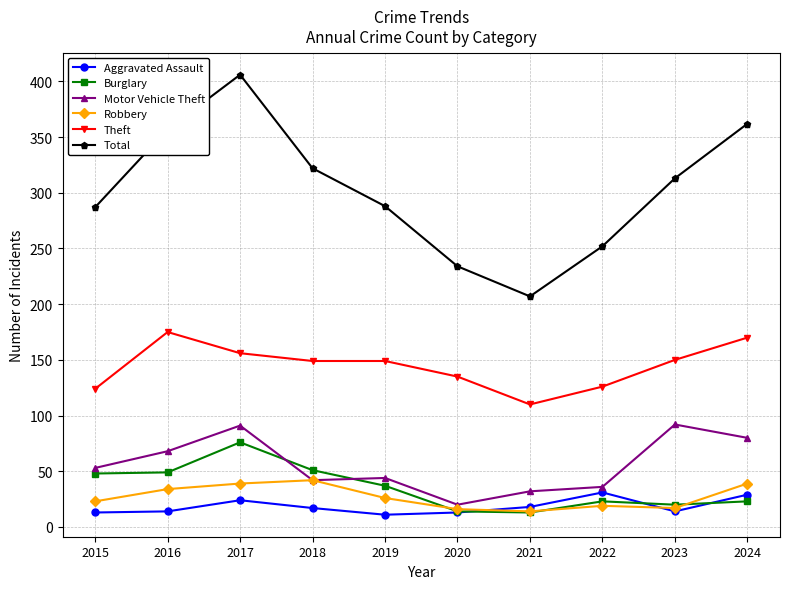

Does the chart display data point markers on the line(s)?

Yes